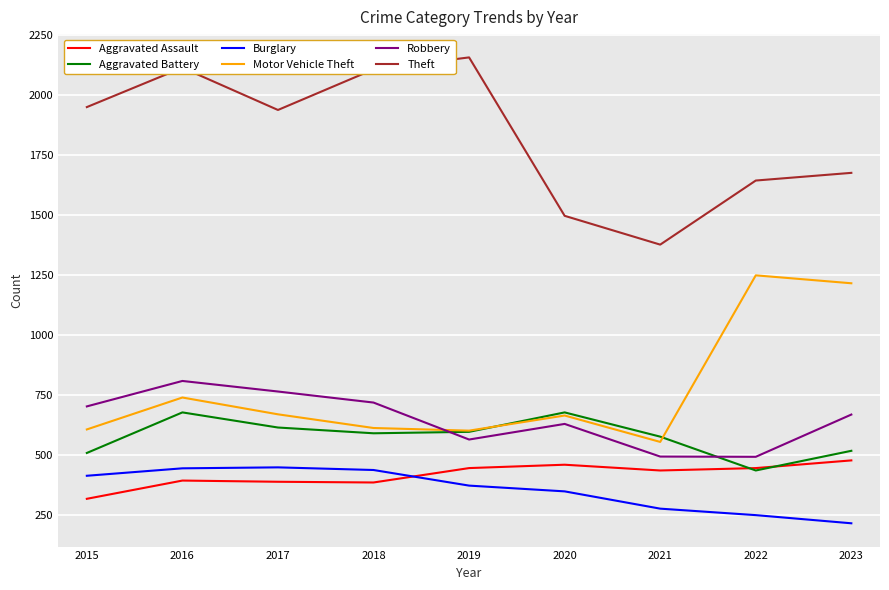

What is the spread (max minus min) of values at 2021?

1100